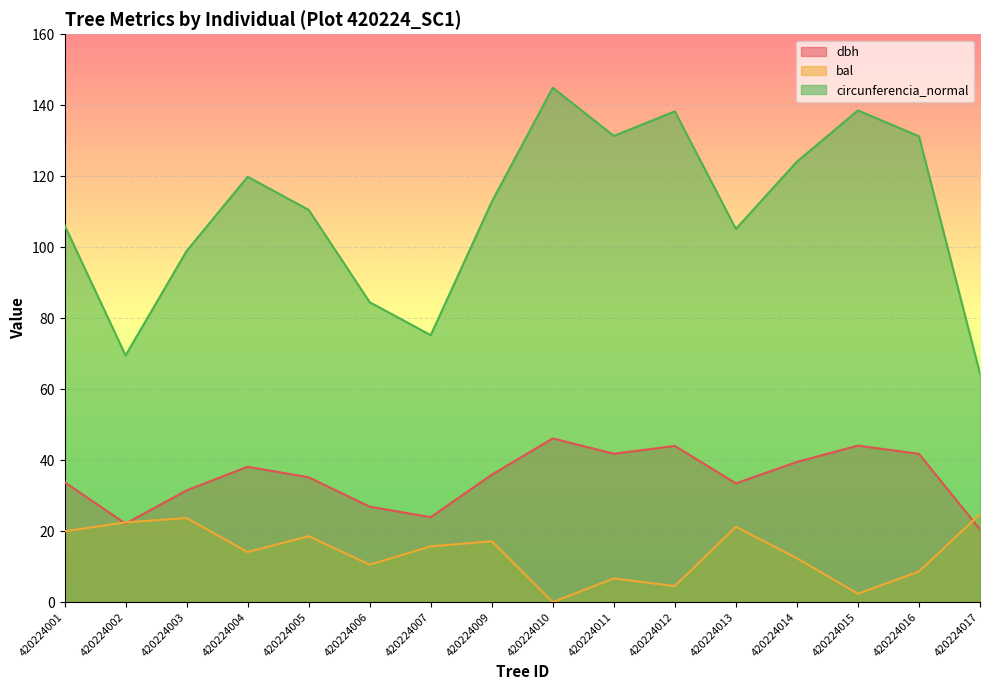

Reading left to right, extract all data points from this chart.

dbh: 420224001=33.8	420224002=22.1	420224003=31.5	420224004=38.1	420224005=35.2	420224006=26.9	420224007=23.9	420224009=35.9	420224010=46.1	420224011=41.8	420224012=44.0	420224013=33.5	420224014=39.5	420224015=44.1	420224016=41.8	420224017=20.5
bal: 420224001=20.0	420224002=22.5	420224003=23.7	420224004=14.1	420224005=18.6	420224006=10.6	420224007=15.7	420224009=17.2	420224010=0.0	420224011=6.7	420224012=4.5	420224013=21.2	420224014=12.4	420224015=2.4	420224016=8.6	420224017=24.8
circunferencia_normal: 420224001=106.2	420224002=69.5	420224003=98.9	420224004=119.8	420224005=110.5	420224006=84.5	420224007=75.2	420224009=112.8	420224010=144.9	420224011=131.4	420224012=138.3	420224013=105.2	420224014=124.1	420224015=138.6	420224016=131.3	420224017=64.4